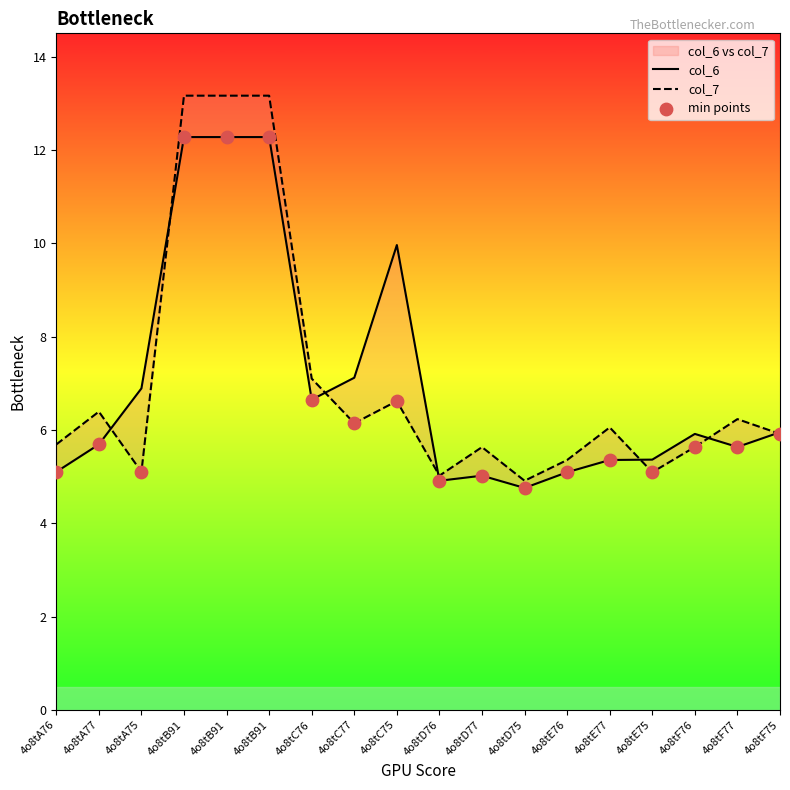

Is the value of min points at 4o8tE76 greater than the value of col_6 at 4o8tD77?

Yes